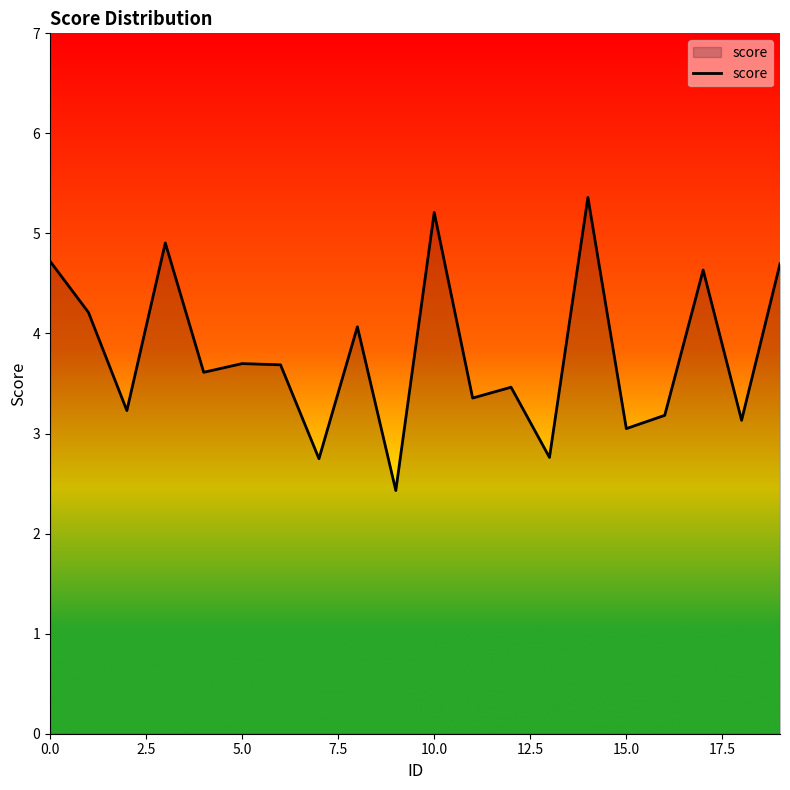

What is the difference between the second highest and second lowest values?

2.5